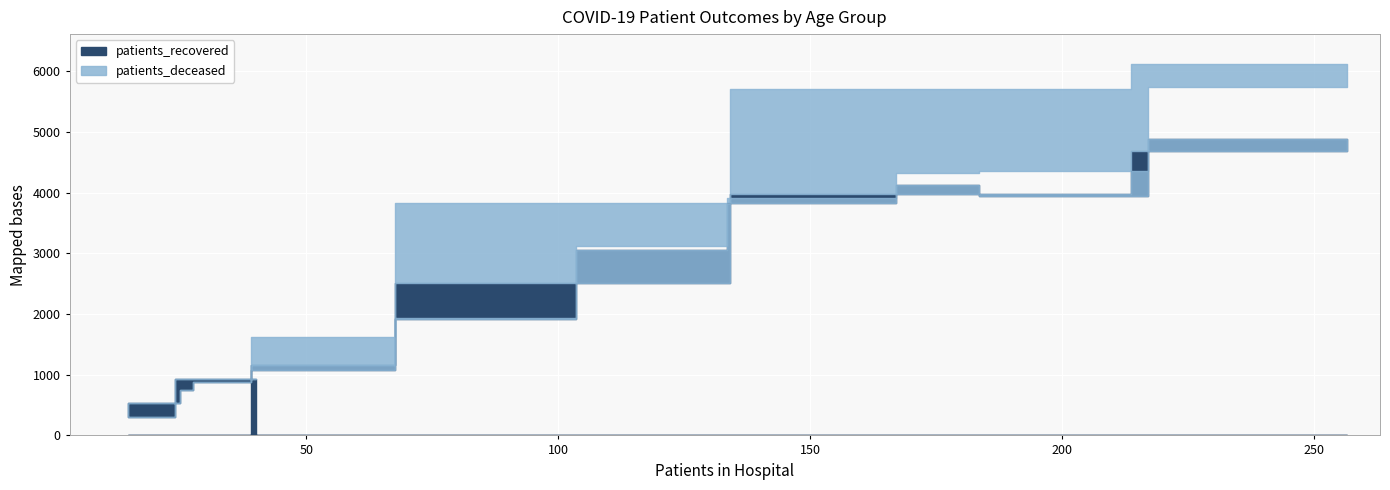

Does the chart display data point markers on the line(s)?

No